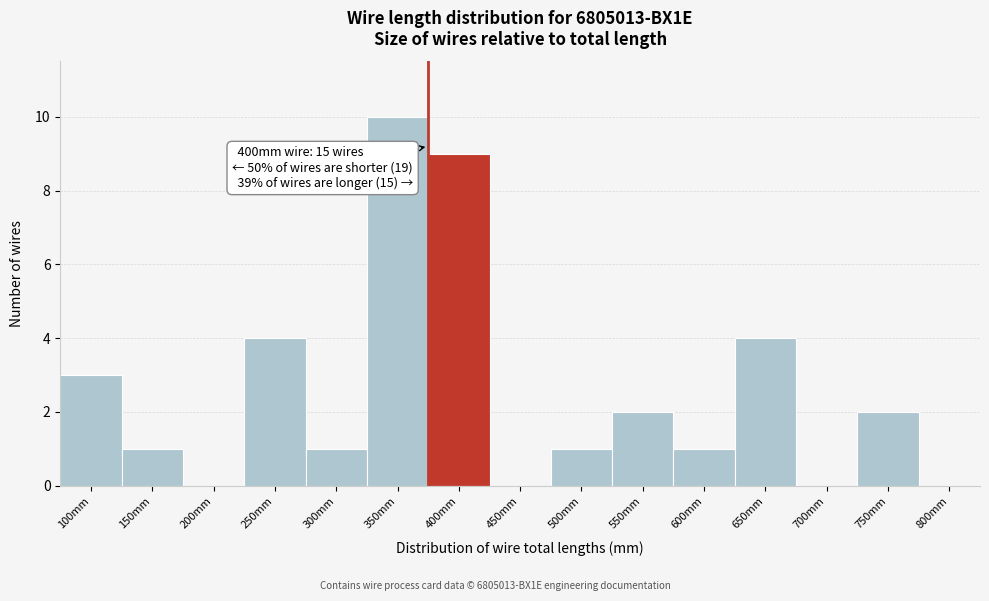

Reading right to left, transcribe all the data shown in this chart.

800mm=0	750mm=2	700mm=0	650mm=4	600mm=1	550mm=2	500mm=1	450mm=0	400mm=9	350mm=10	300mm=1	250mm=4	200mm=0	150mm=1	100mm=3